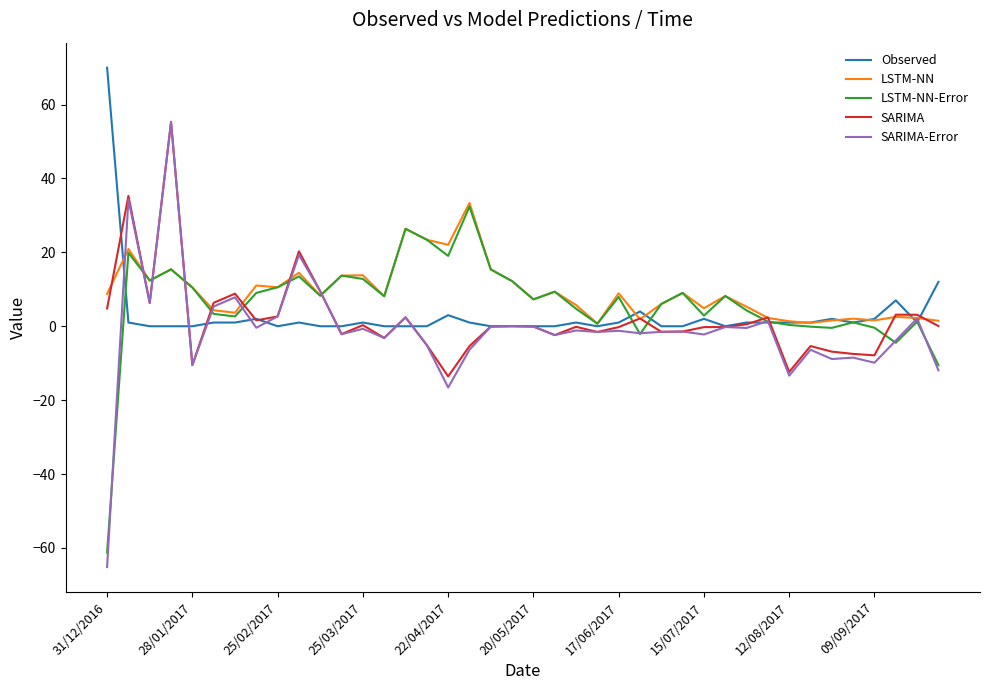

Which series has the widest spread of values?

SARIMA-Error